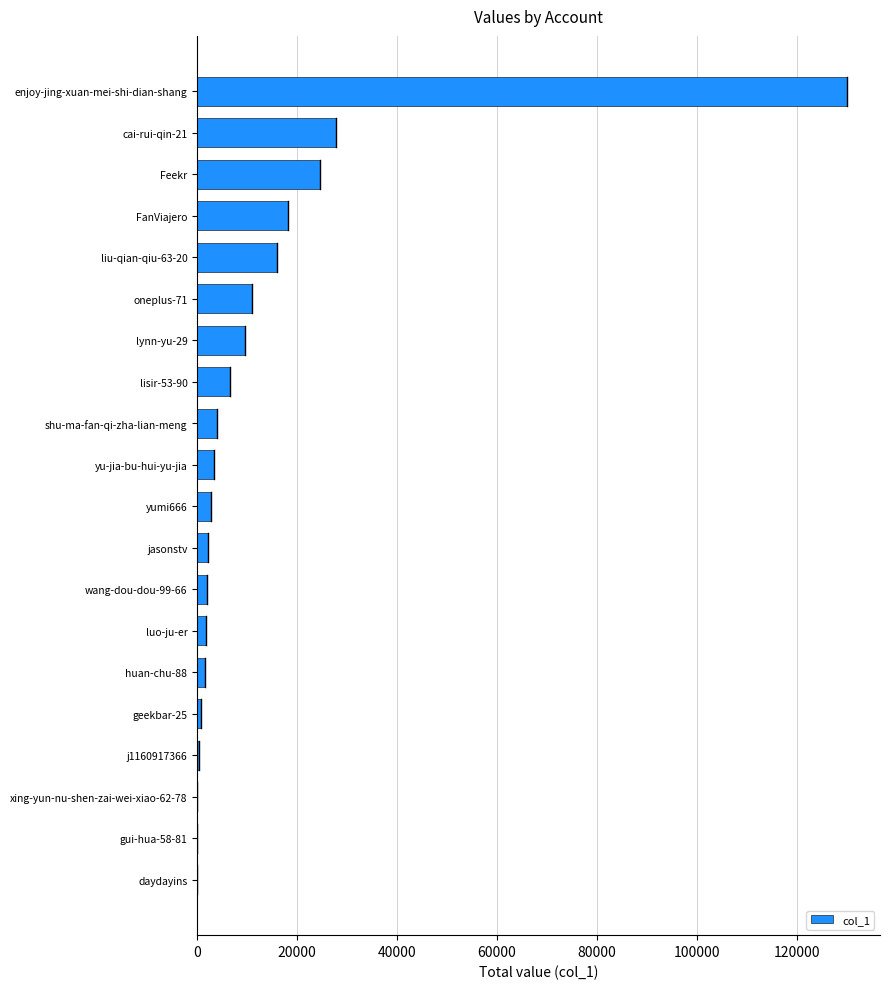

Which label corresponds to the largest value in the chart?

enjoy-jing-xuan-mei-shi-dian-shang